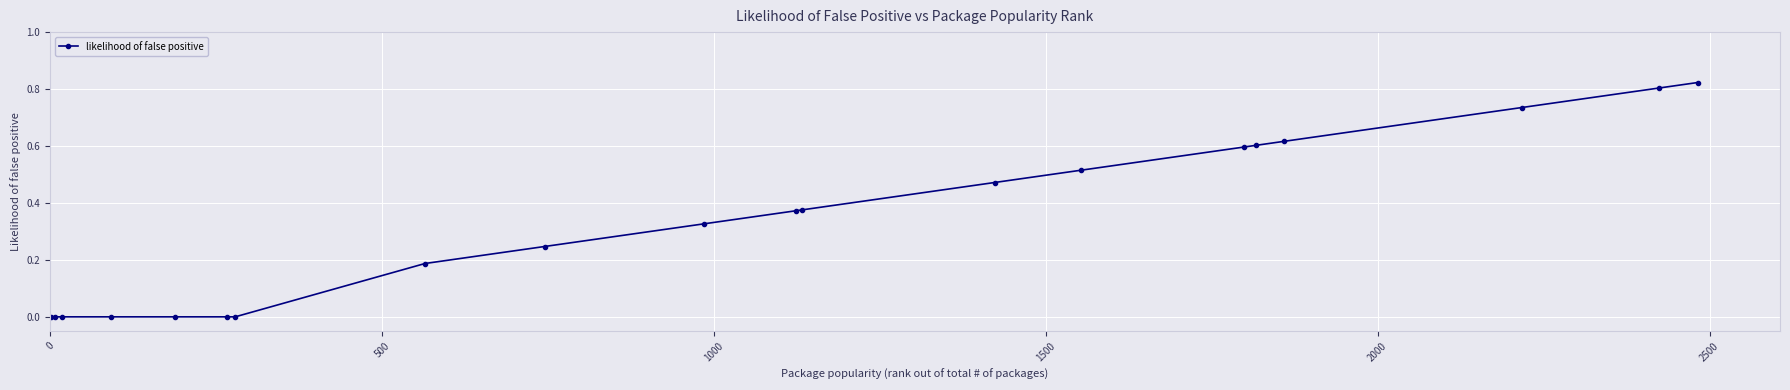

How many data points does each series have?

20